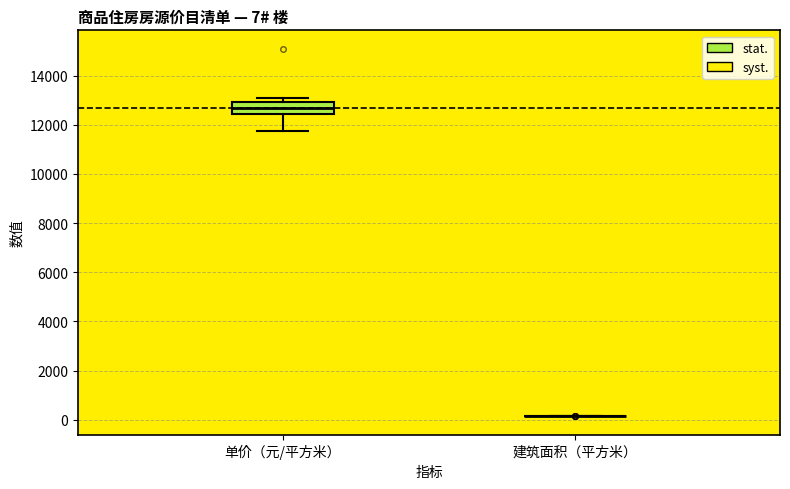

Which box is the tallest, from its lower edge to its upper edge?

单价（元/平方米）